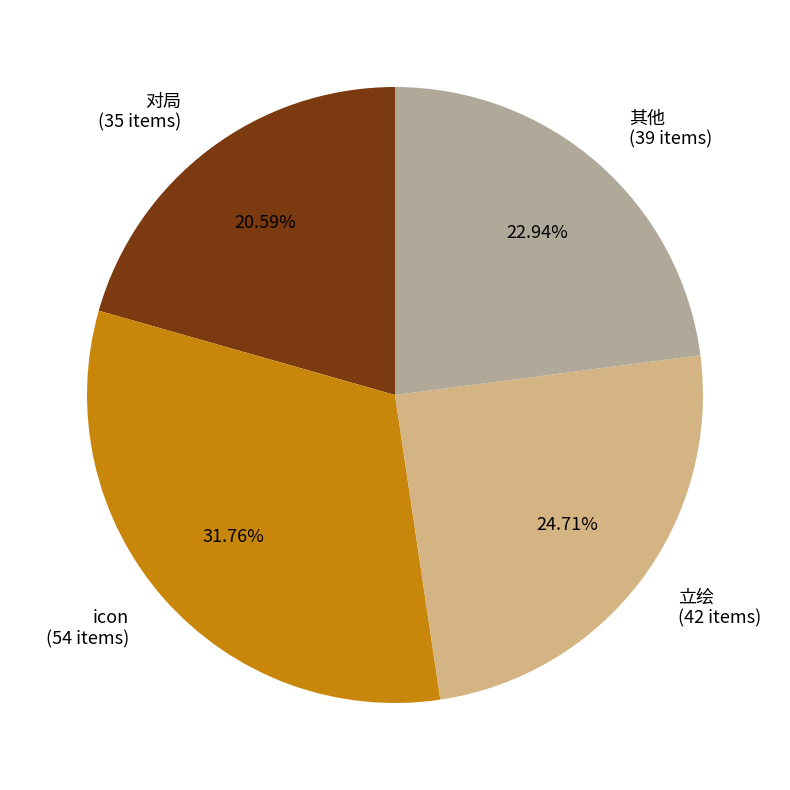

Rank the categories by value from highest to lowest.

icon (54 items), 立绘 (42 items), 其他 (39 items), 对局 (35 items)